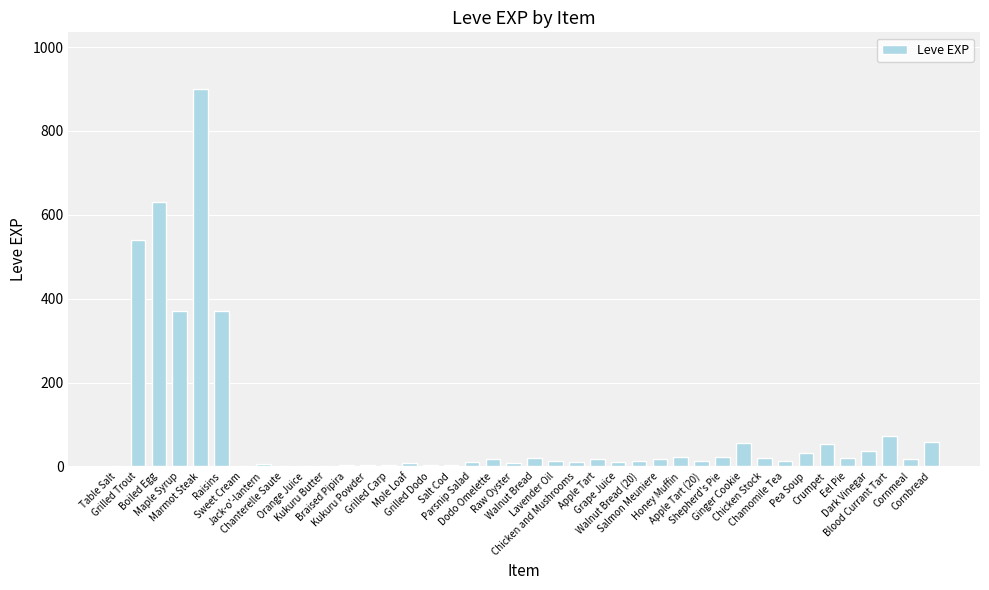

Between Walnut Bread and Chanterelle Saute, which is larger?

Walnut Bread